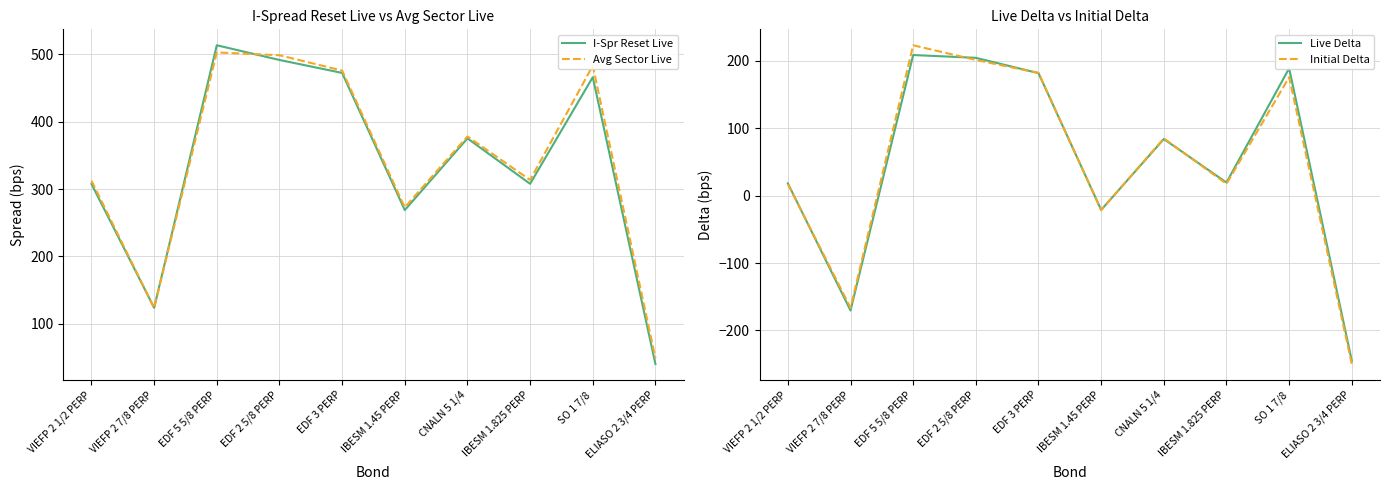

Which series has the widest spread of values?

I-Spr Reset Live